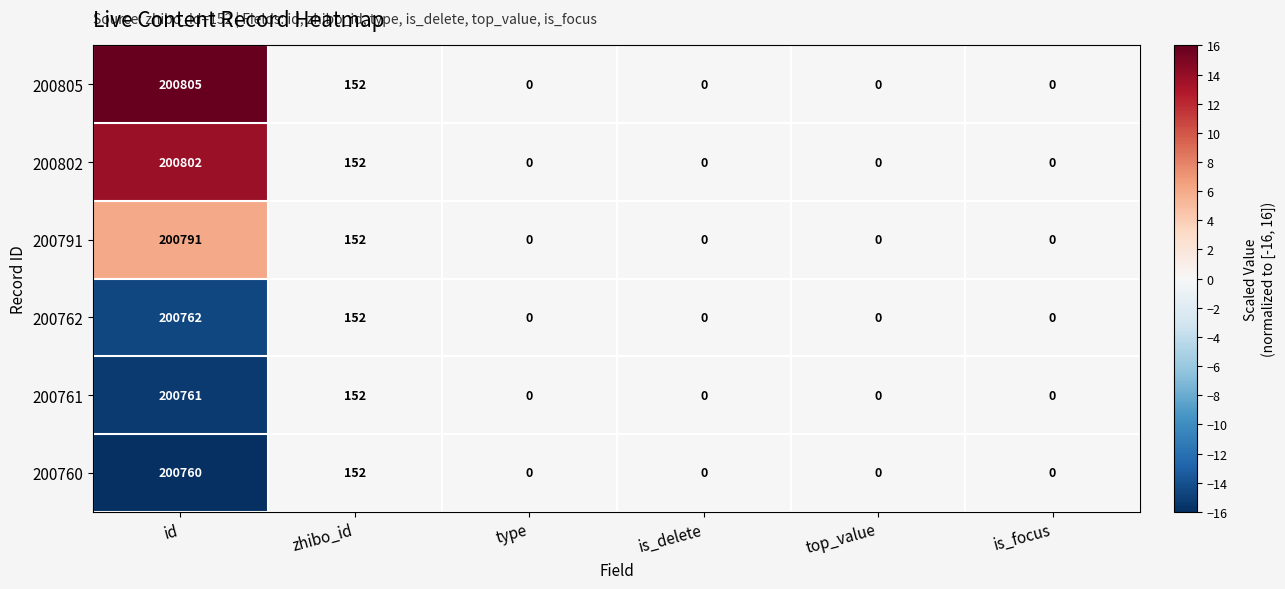

Count the number of categories in the chart.

6